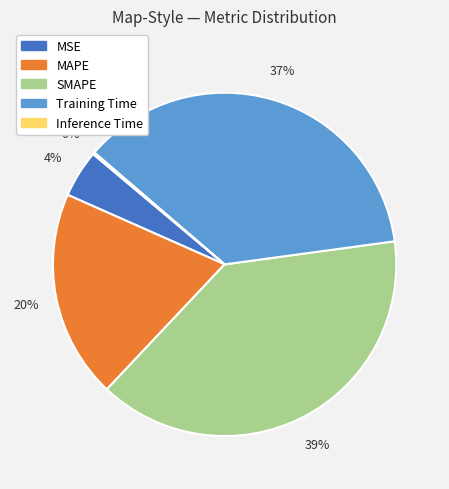

Is it true that MAPE is 13% of the pie?

False